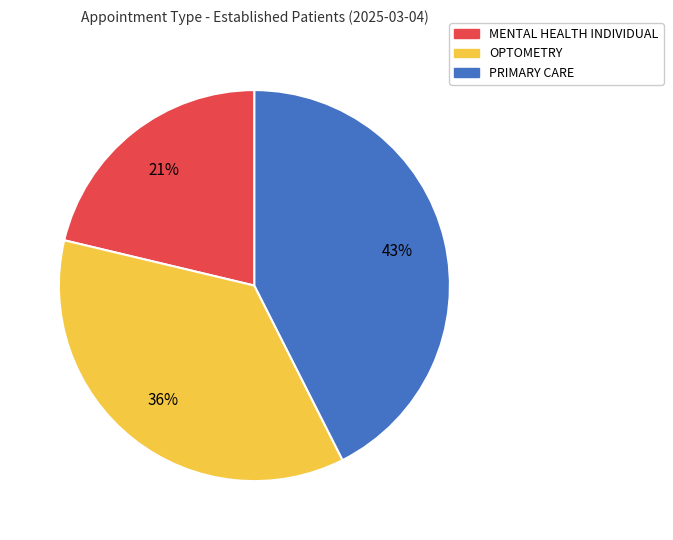

Is there any slice that represents more than half of the pie?

No